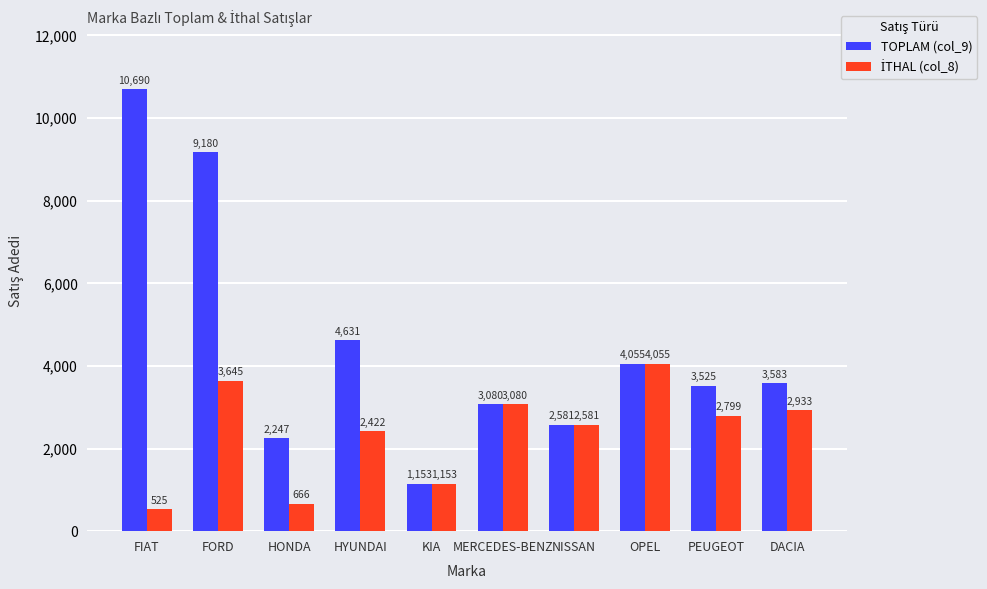

True or false: TOPLAM (col_9) has a value of 3080 at MERCEDES-BENZ.

True